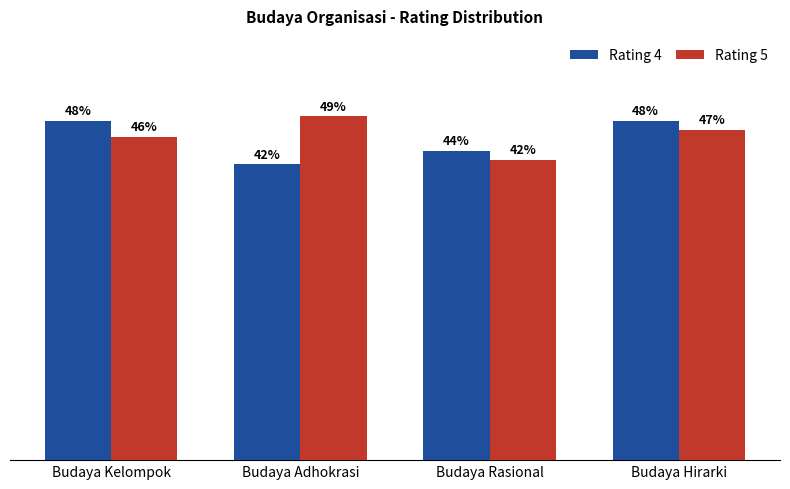

Does the chart contain any negative values?

No